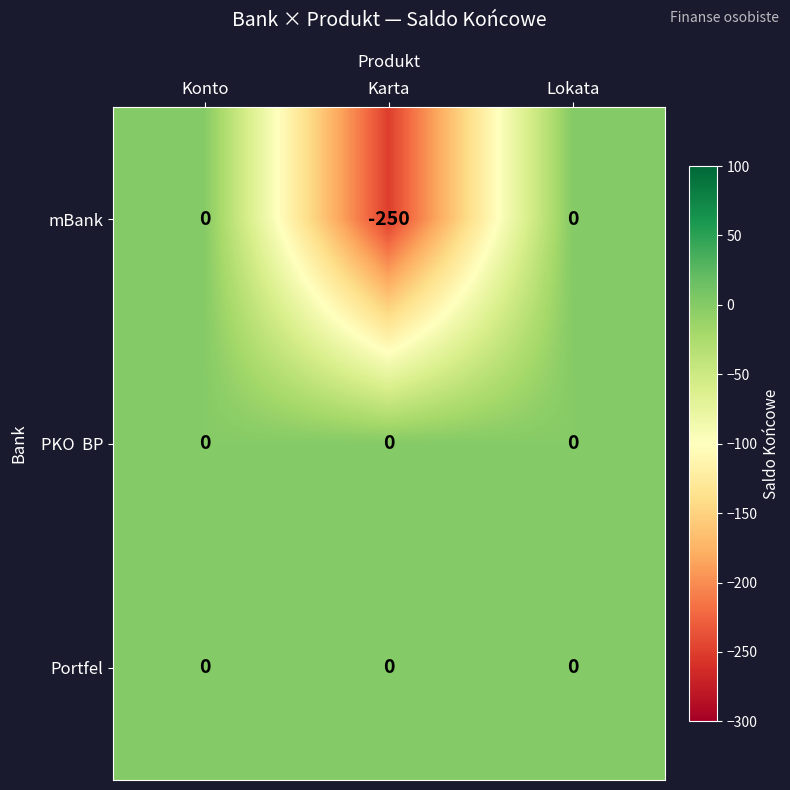

At which label is mBank closest to -125?

Konto